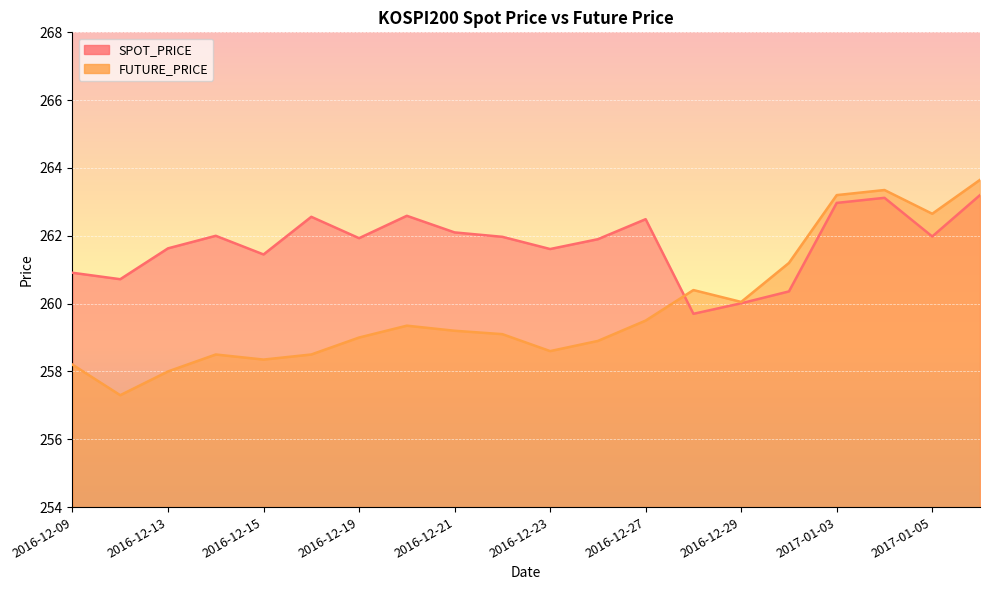

Which series has the widest spread of values?

FUTURE_PRICE